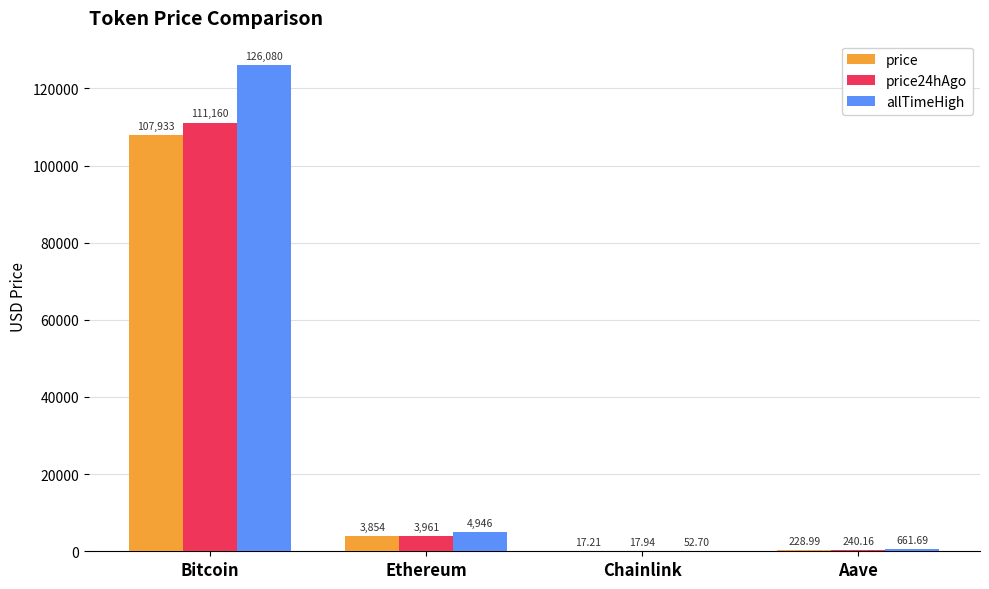

Which label corresponds to the largest value in the chart?

Bitcoin